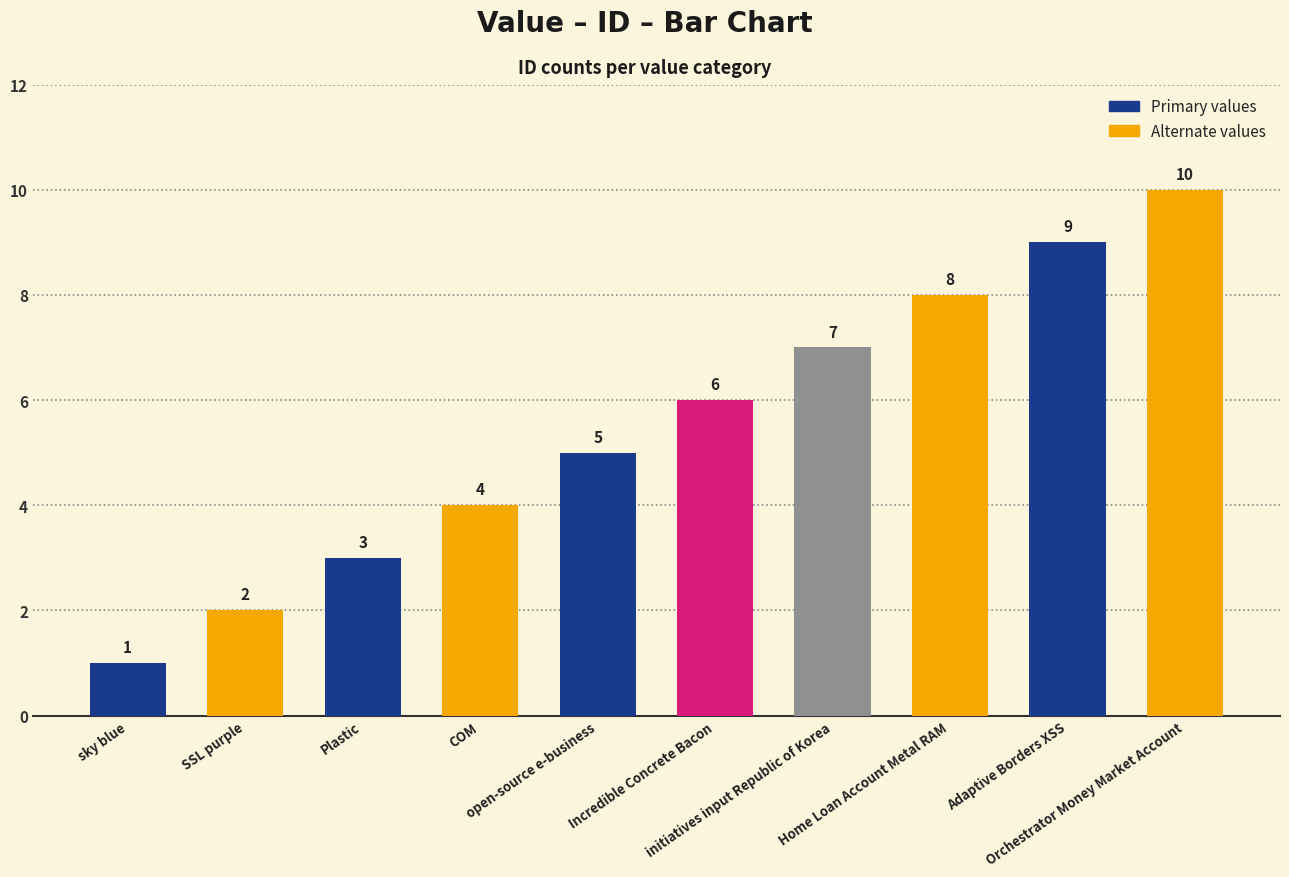

What is the change in value from Plastic to COM?

+1